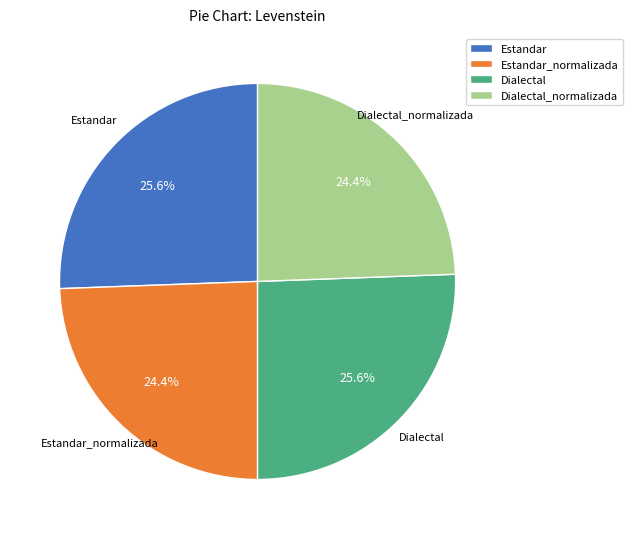

Which has a higher value, Estandar_normalizada or Estandar?

Estandar